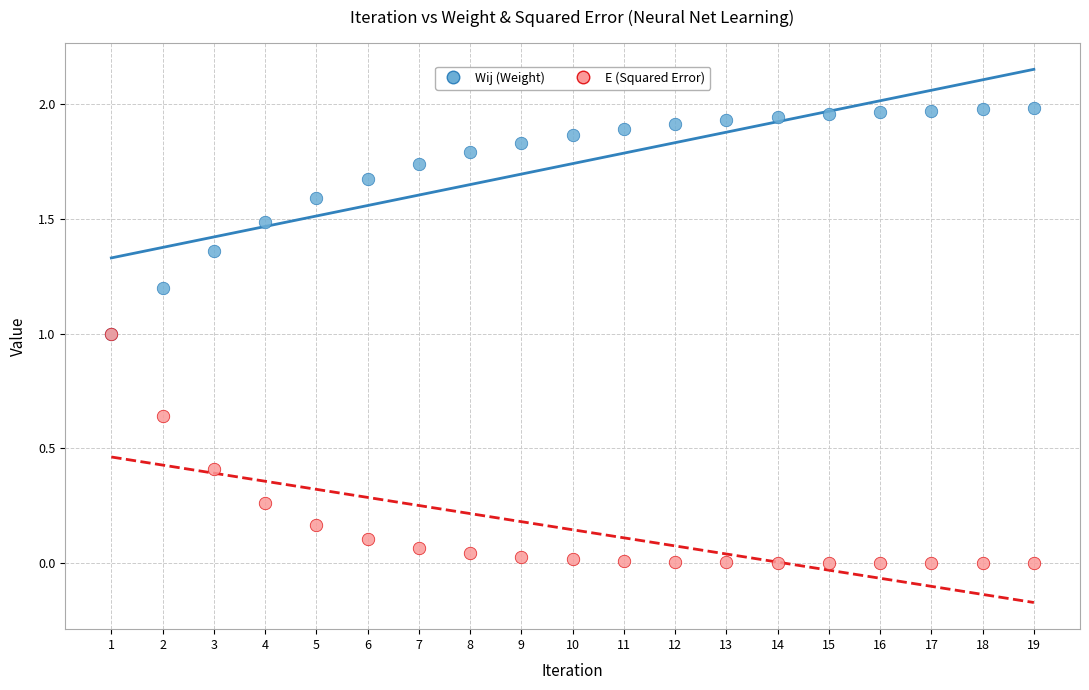

What are all the series names shown in the legend?

Wij (Weight), E (Squared Error)